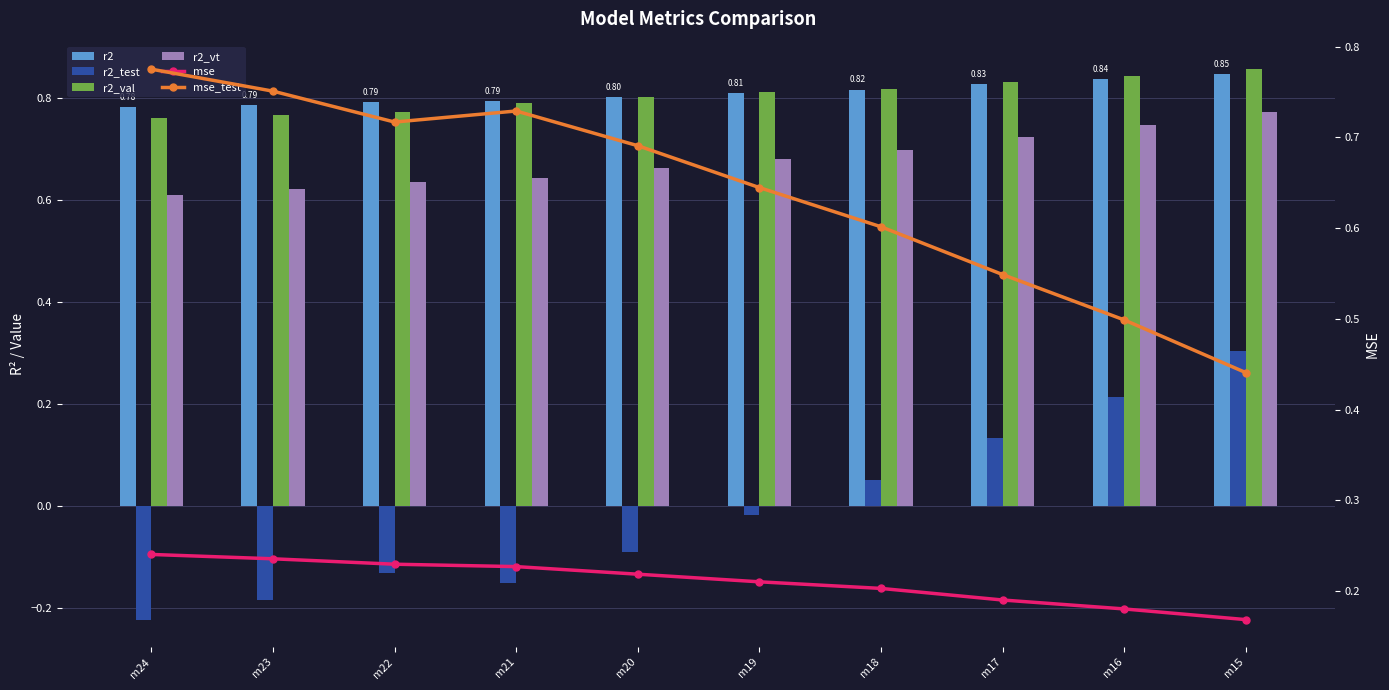

At which label does r2_test first exceed 0?

m18